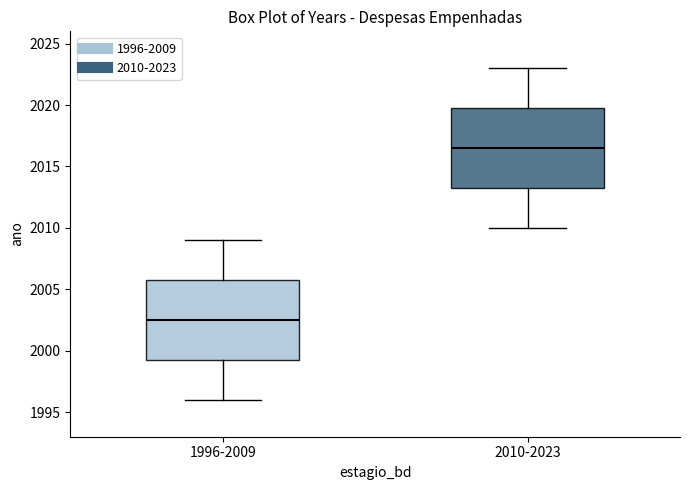

Reading left to right, read every box against the y-axis: the position of its median line, the range the box covers, and the ends of its whiskers. The values are not printed on the chart, so give them approximately, as read against the axis.

1996-2009: median 2002.5, box 1999.5 to 2006.0, whiskers 1996.0 to 2009.0
2010-2023: median 2016.5, box 2013.5 to 2020.0, whiskers 2010.0 to 2023.0